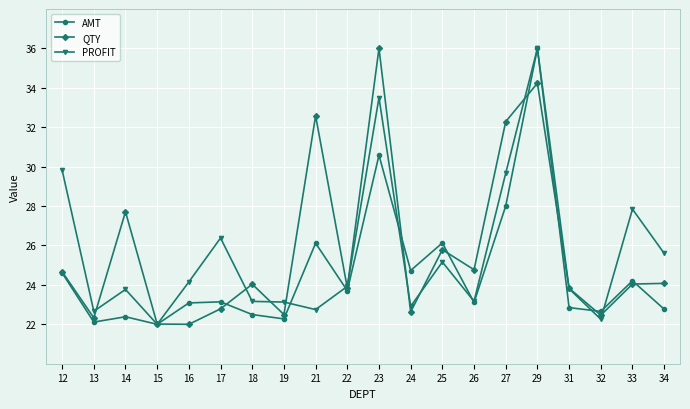

What is the spread (max minus min) of values at 31?

1.0